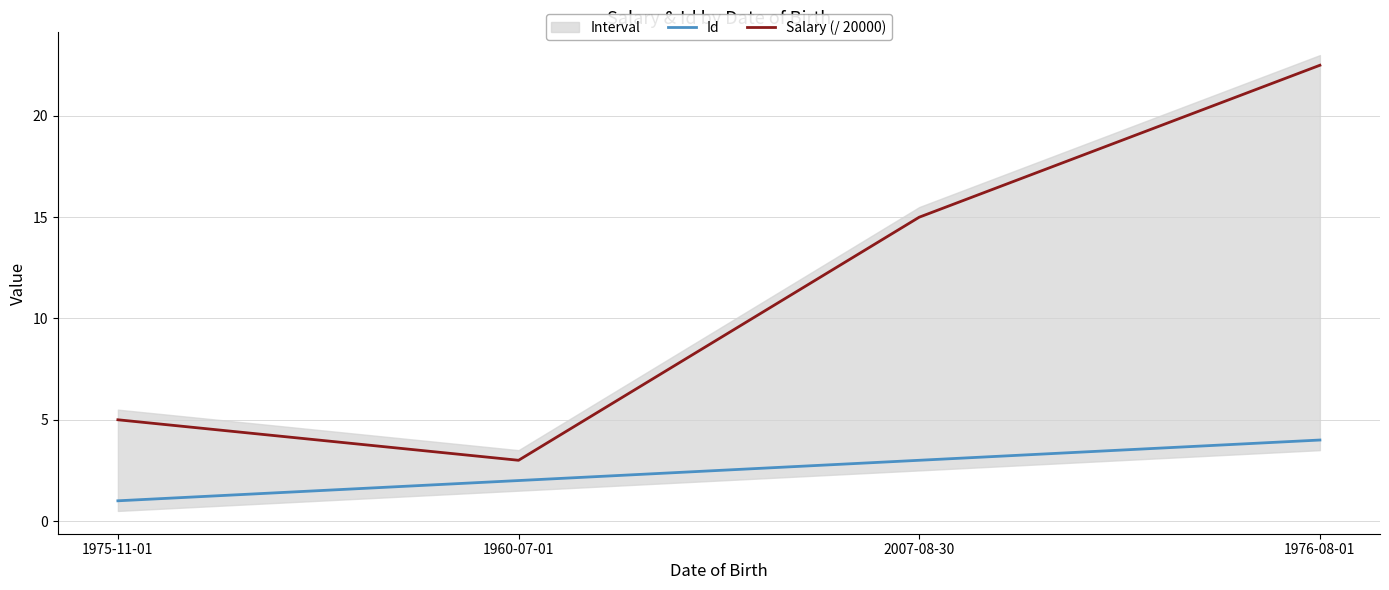

Is this an area chart (filled region under the line)?

No